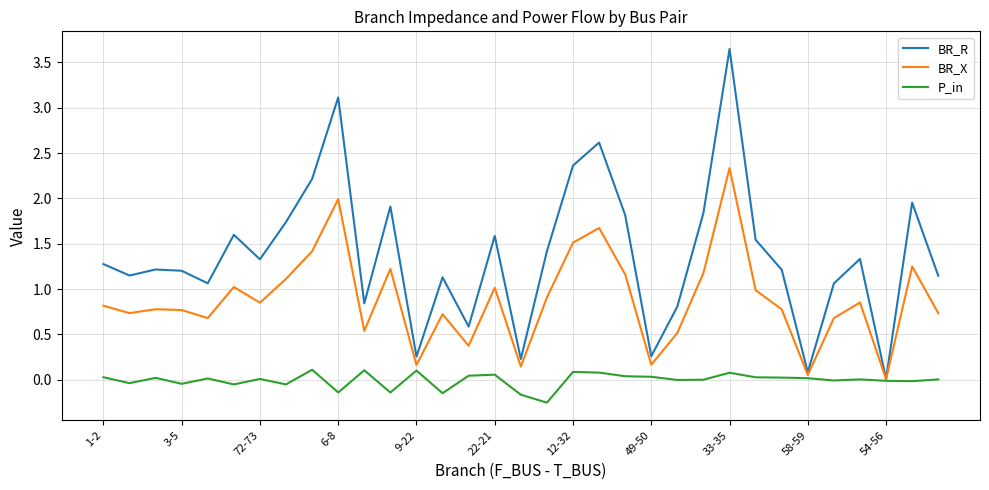

What is the highest value of the BR_X series?

2.3